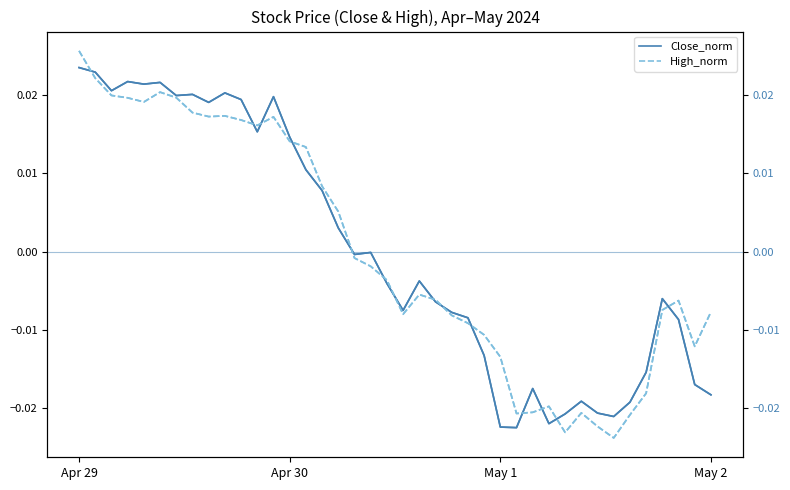

Which series ends up on top after the final intersection of High_norm and Close_norm?

High_norm